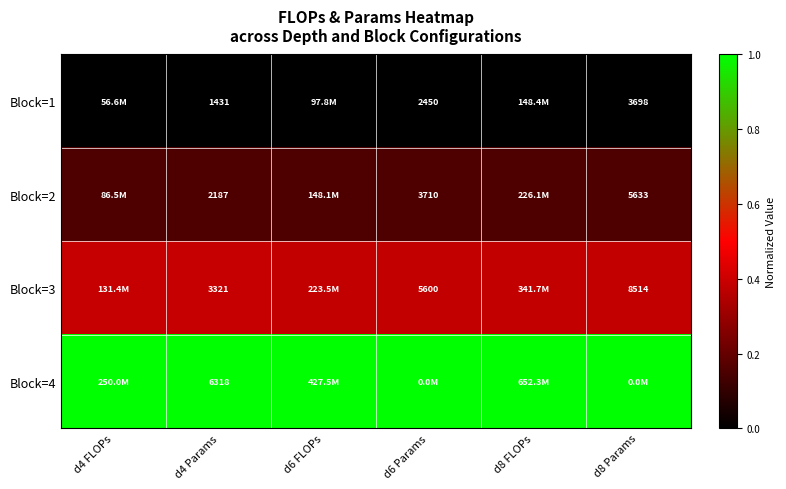

What is the sum of the Block=2 values at d6 Params and d6 FLOPs?

0.3